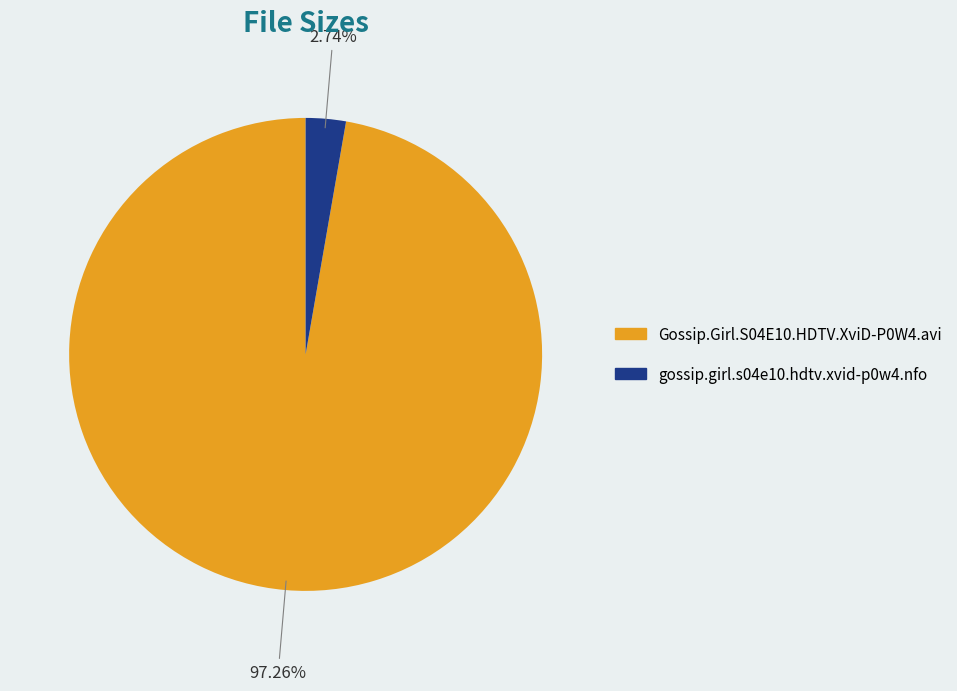

Do Gossip.Girl.S04E10.HDTV.XviD-P0W4.avi and gossip.girl.s04e10.hdtv.xvid-p0w4.nfo together represent more than half of the pie?

Yes